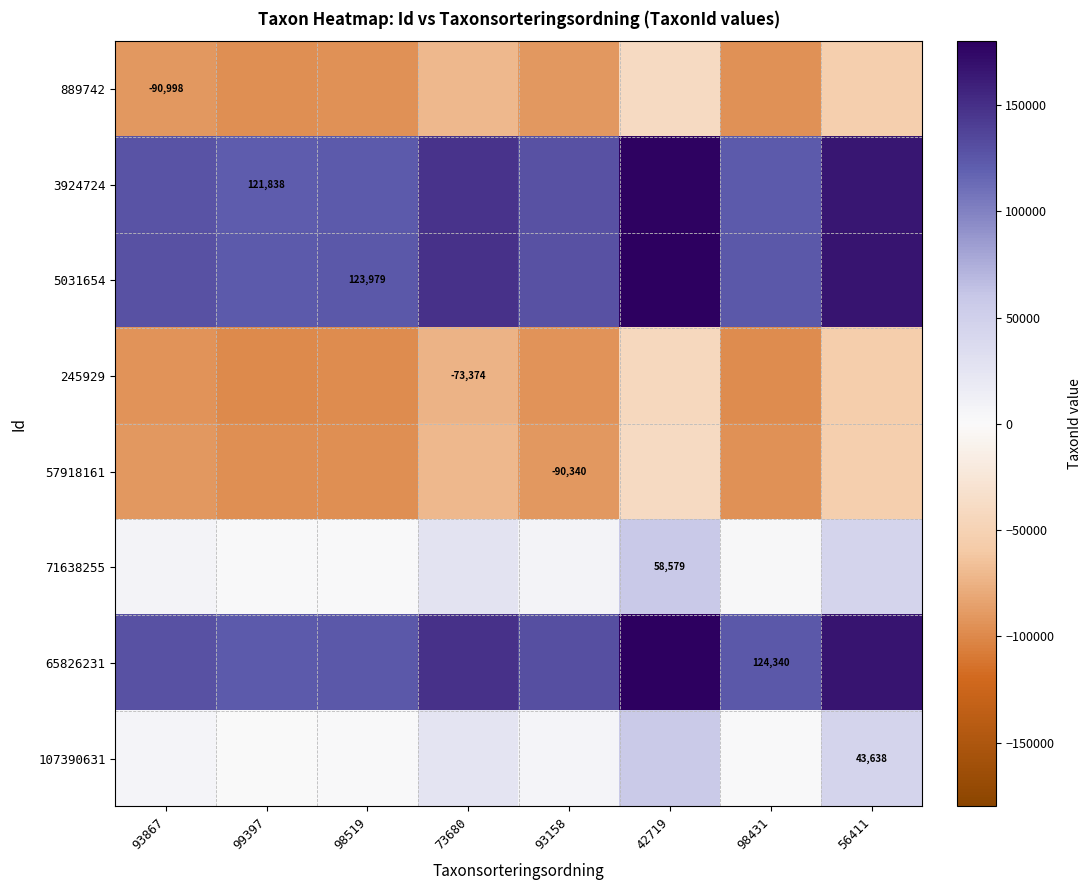

At which label does 245929 reach its peak?

42719